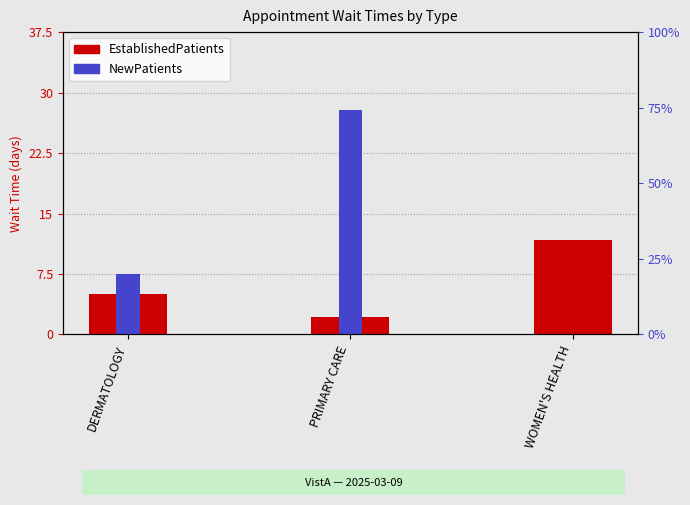

Which category has the highest value in the EstablishedPatients series?

WOMEN'S HEALTH